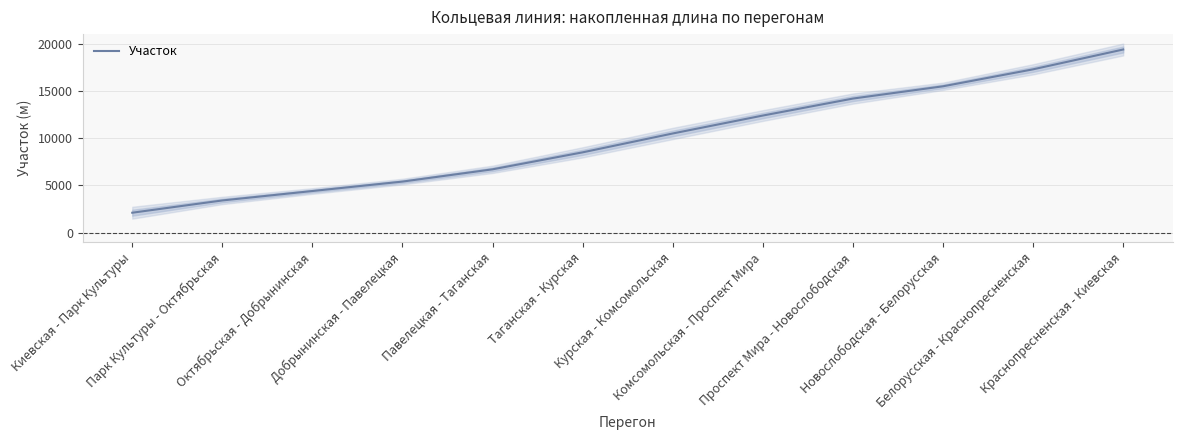

What is the change in value from Белорусская - Краснопресненская to Краснопресненская - Киевская?

+2100